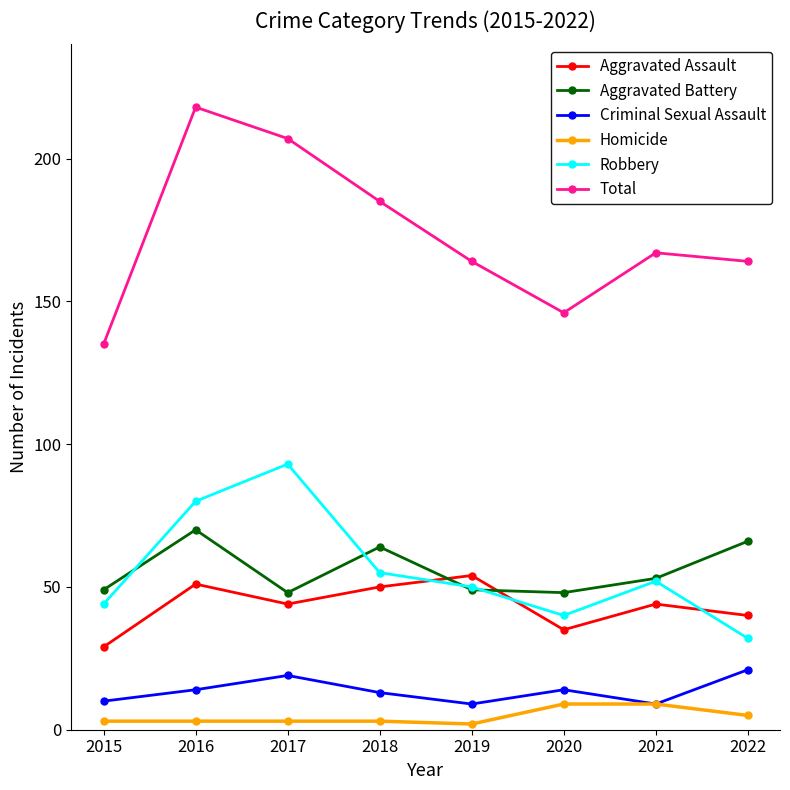

How many series are shown in this chart?

6